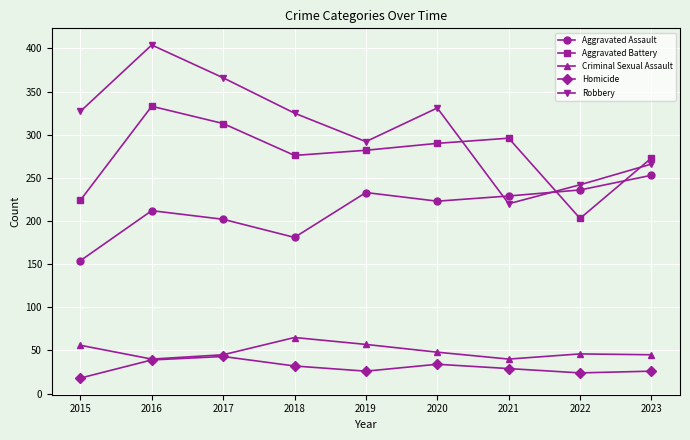

Which series changed the most between 2015 and 2017?

Aggravated Battery